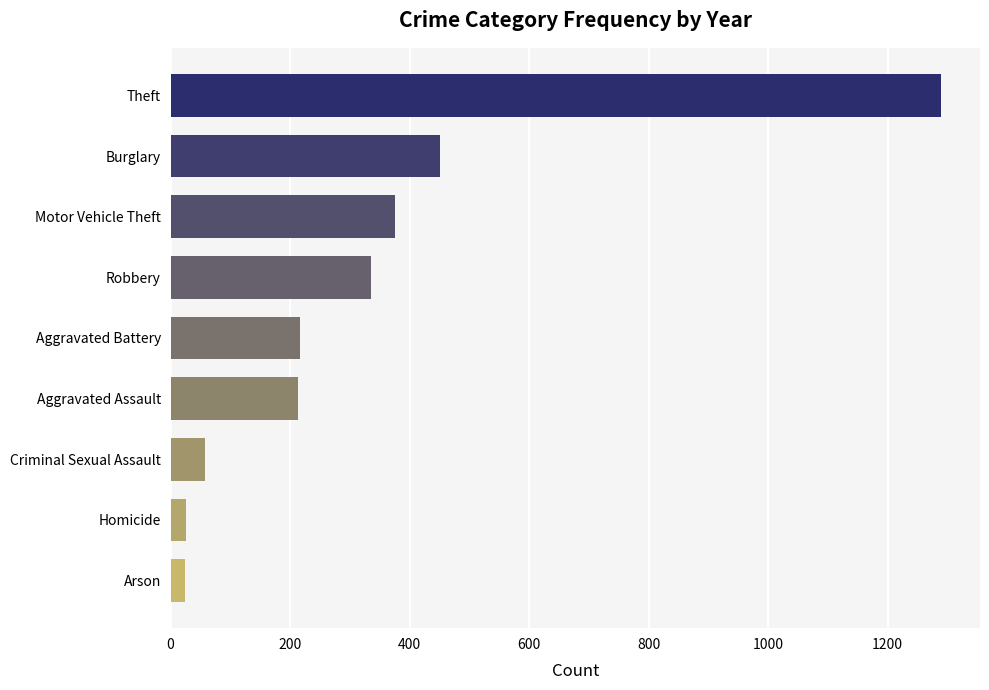

What is the value of the 6th bar from the top?

213